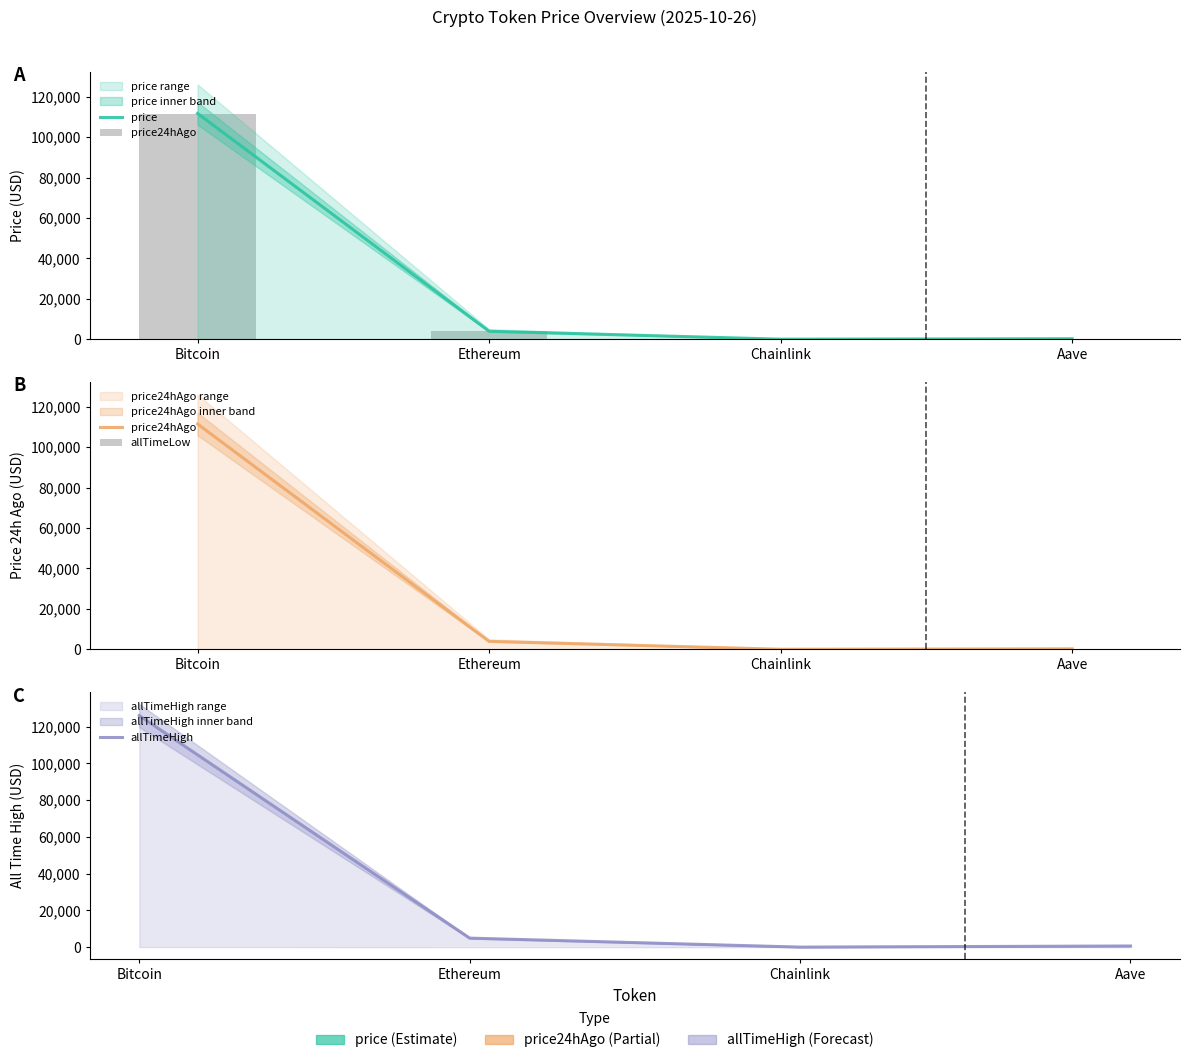

What is the label of the 1st bar from the left?

Bitcoin